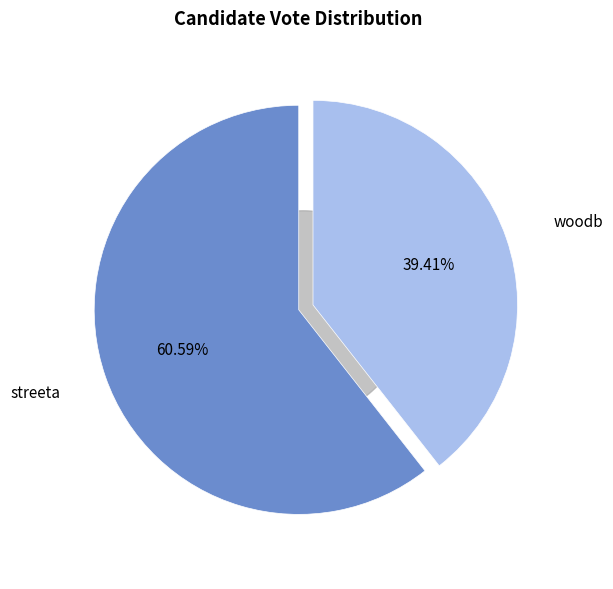

To the nearest percent, what is the difference between the largest and smallest slice percentages?

21%